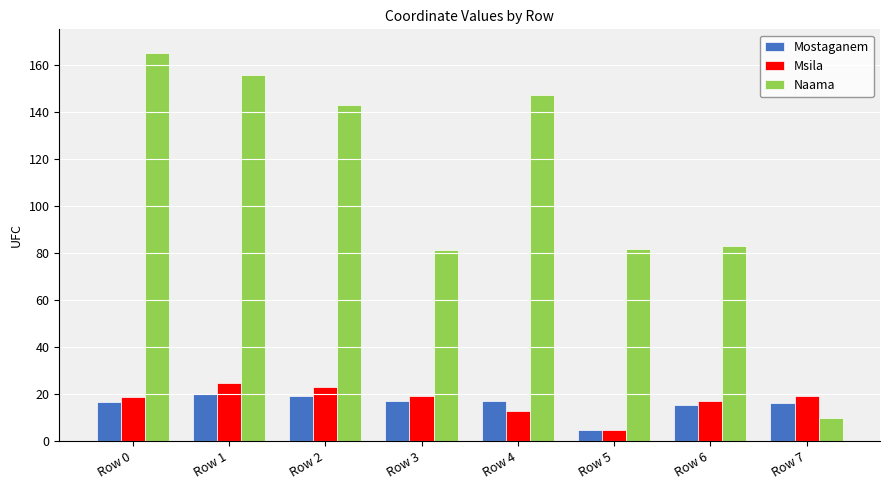

Does the chart contain stacked bars?

No